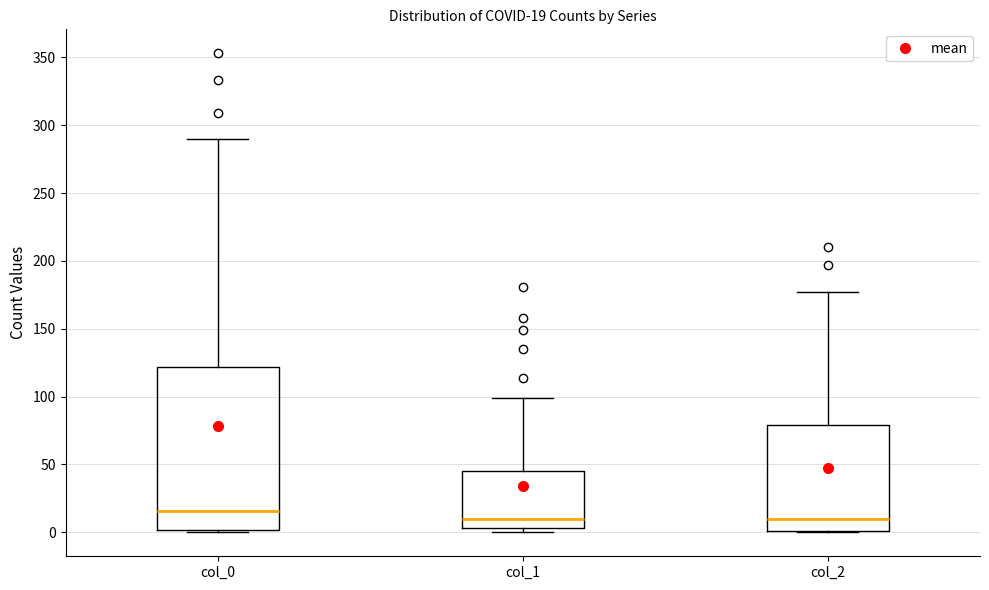

Which box is the tallest, from its lower edge to its upper edge?

col_0